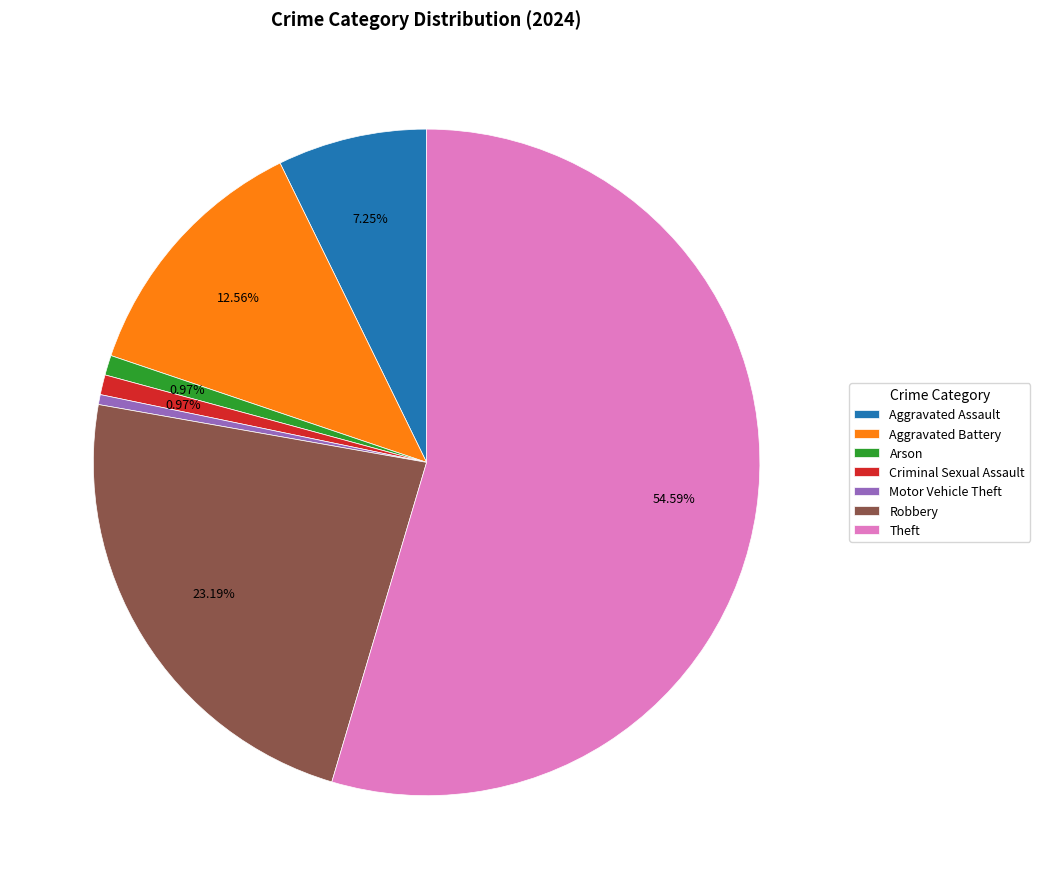

What portion of the pie excludes Theft?

45.4%